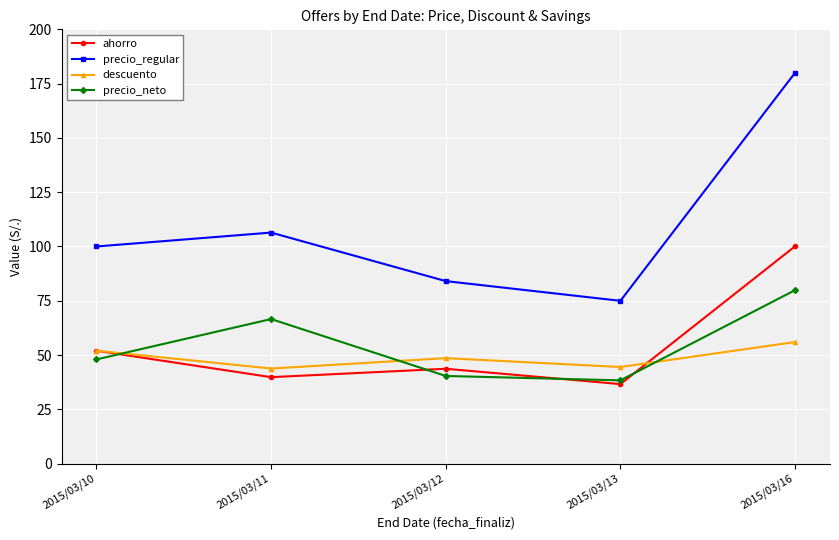

Read the ahorro value at 2015/03/16.

100.1